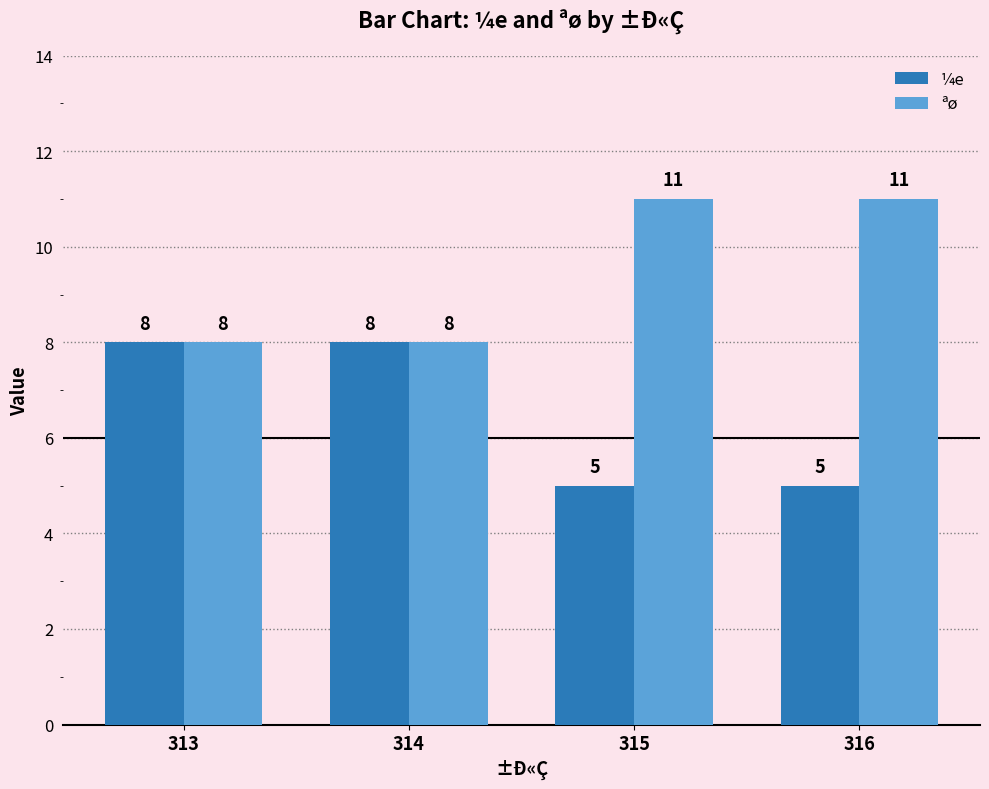

Reading right to left, what are all the values shown in this chart?

¼e: 5	5	8	8
ªø: 11	11	8	8